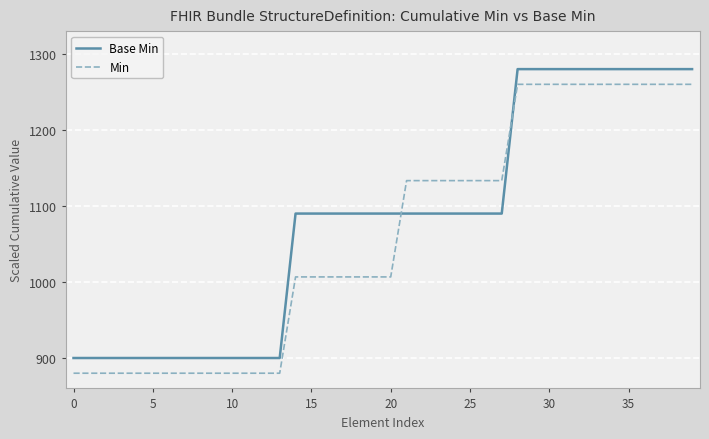

Rank the series by their maximum value, from highest to lowest.

Base Min, Min